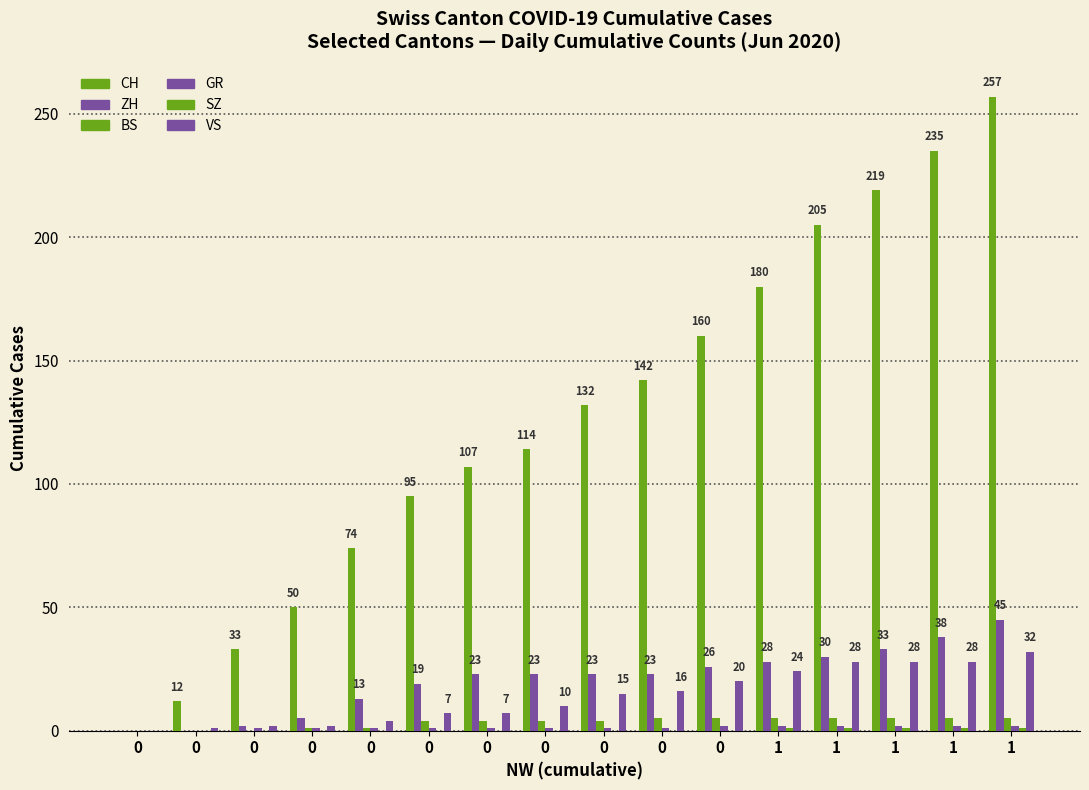

Is the value of ZH at 0 greater than the value of GR at 1?

No